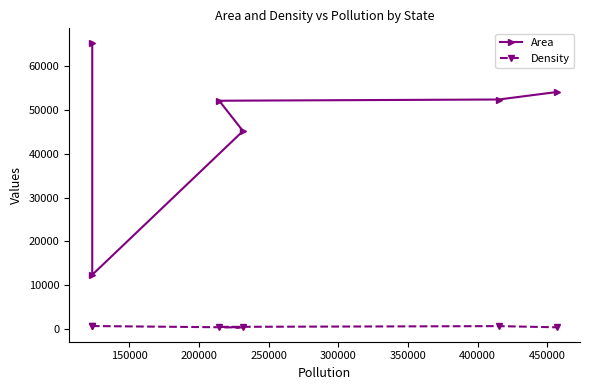

True or false: Area and Density cross at least once.

False